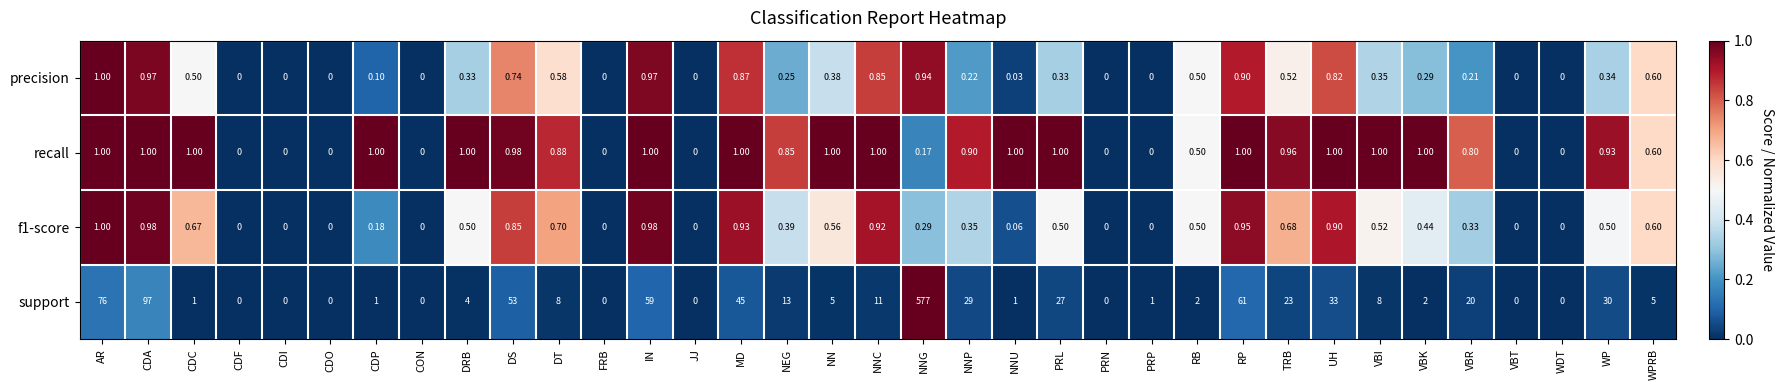

At which label is support closest to 288?

CDA